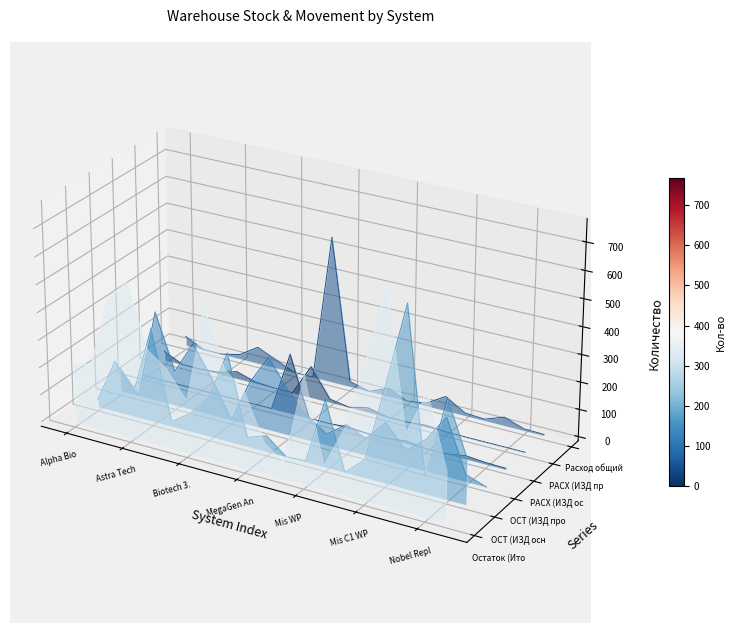

Is the value of Остаток (Итого) at 17 greater than the value of ОСТ (ИЗД проч) at 11?

Yes